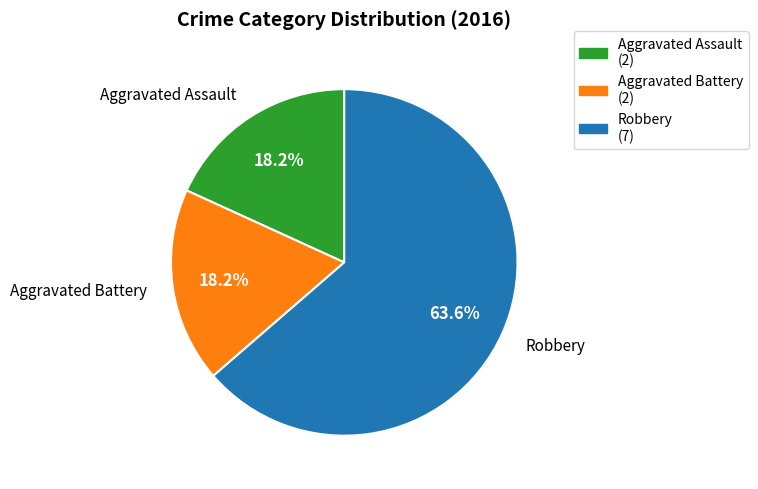

What percentage is the Aggravated Assault slice, to the nearest percent?

18%